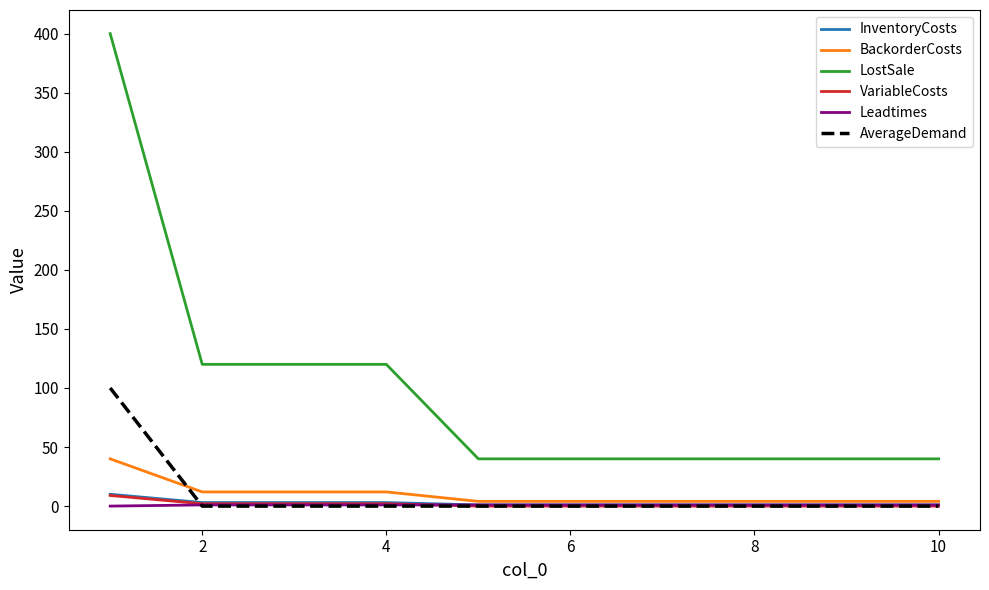

Which series has the largest total across all categories?

LostSale